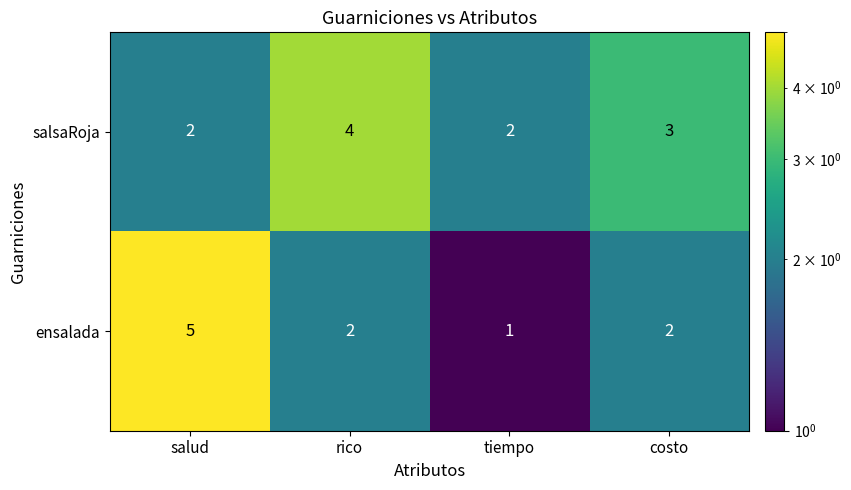

Rank the series at costo from highest to lowest value.

salsaRoja, ensalada